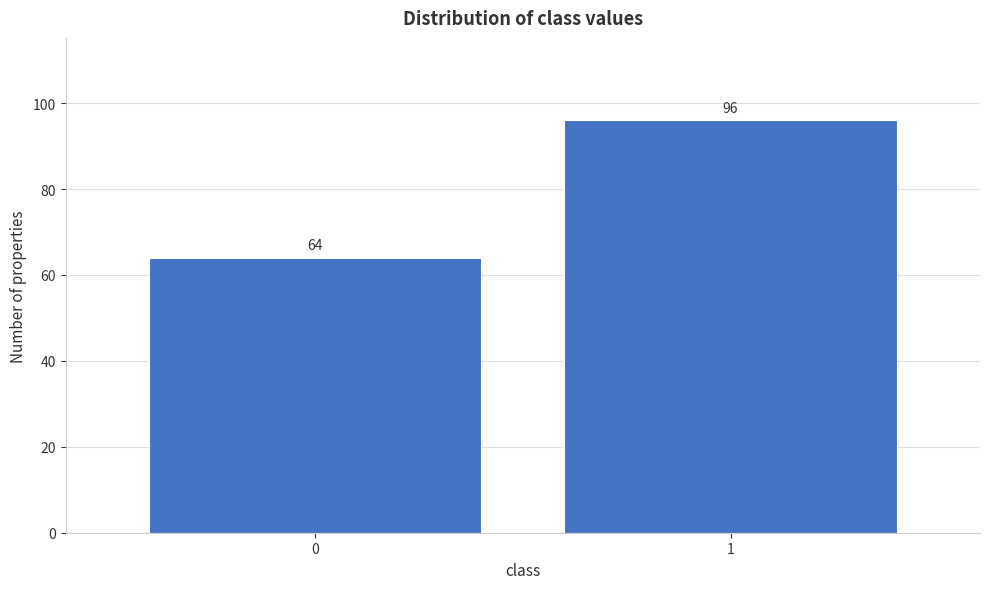

Reading left to right, list all the values displayed in this chart.

64	96